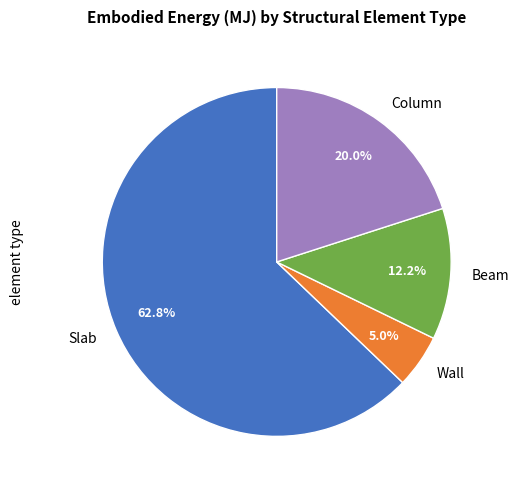

To the nearest percent, what portion does Beam represent?

12%